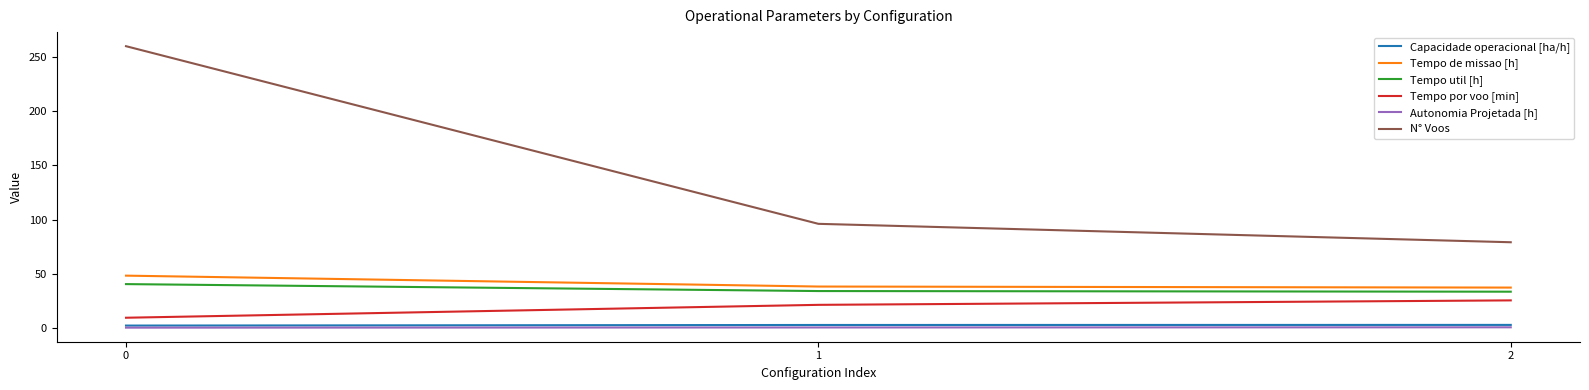

Which series has the largest range (max minus min)?

N° Voos